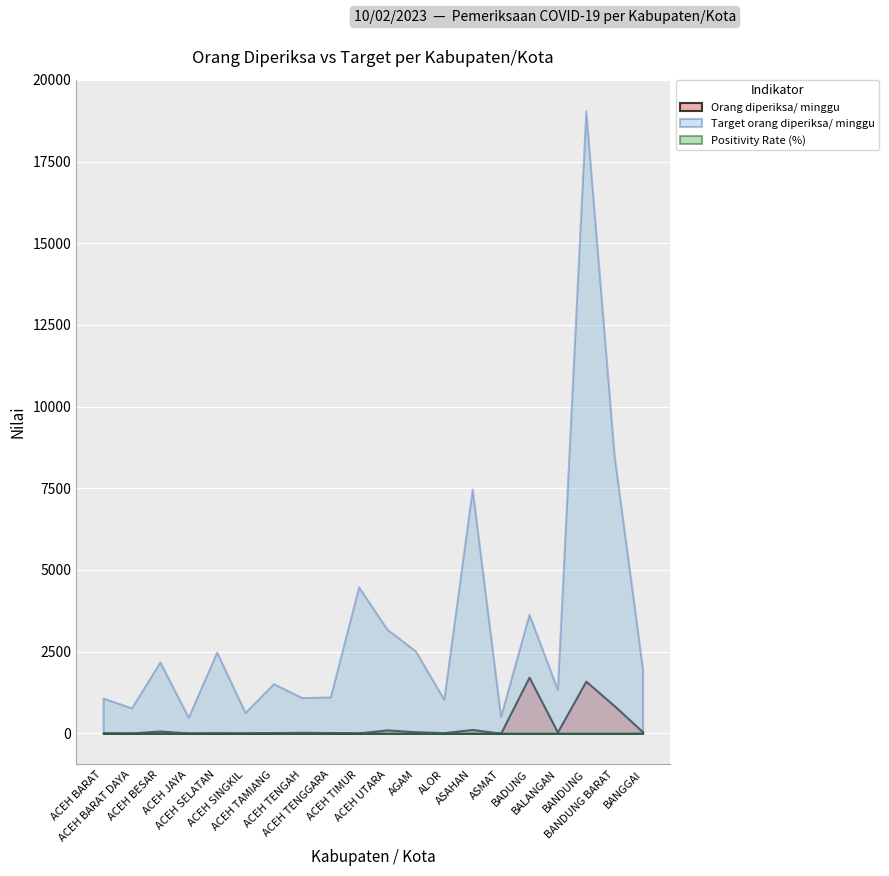

Where is Orang diperiksa/ minggu nearest to the value 861?

BANDUNG BARAT